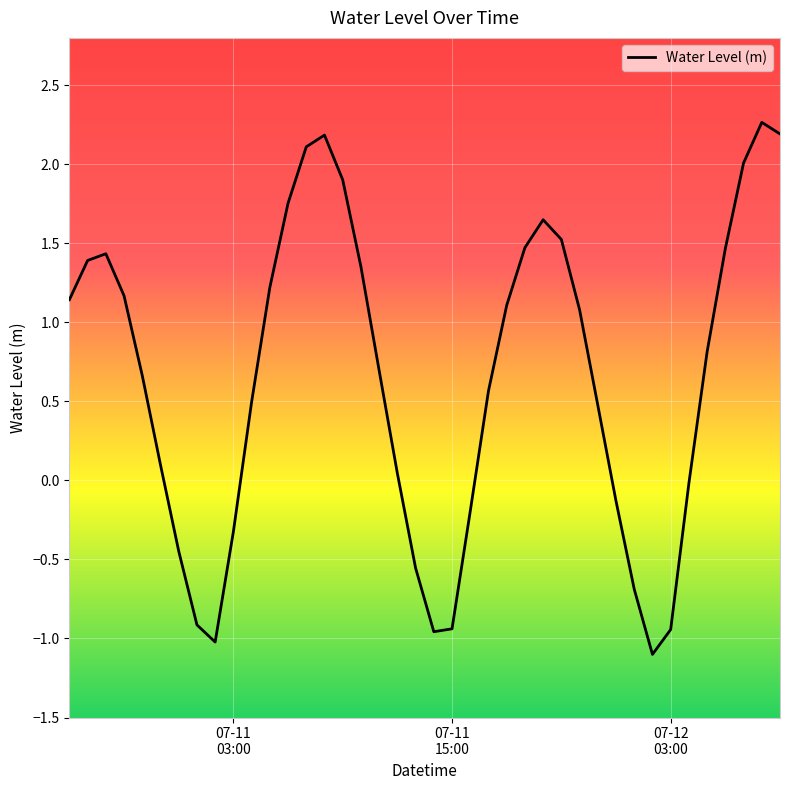

Count the number of categories in the chart.

40